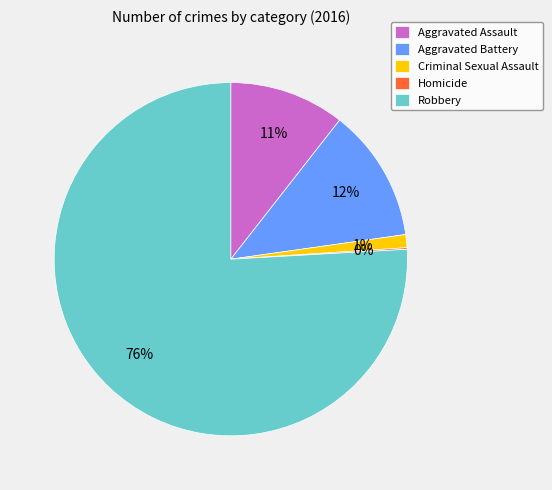

To the nearest percent, what portion does Aggravated Battery represent?

12%